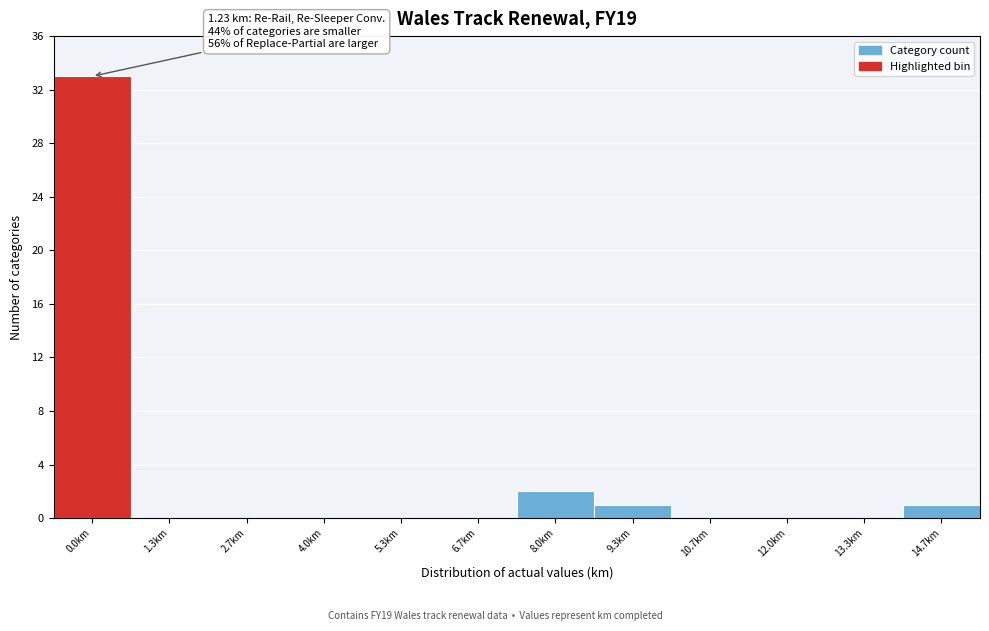

Reading left to right, extract all data points from this chart.

0.0km=33	1.3km=0	2.7km=0	4.0km=0	5.3km=0	6.7km=0	8.0km=2	9.3km=1	10.7km=0	12.0km=0	13.3km=0	14.7km=1